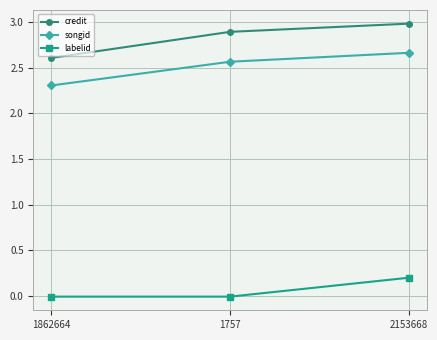

List the labels in order of credit value, smallest first.

1862664, 1757, 2153668